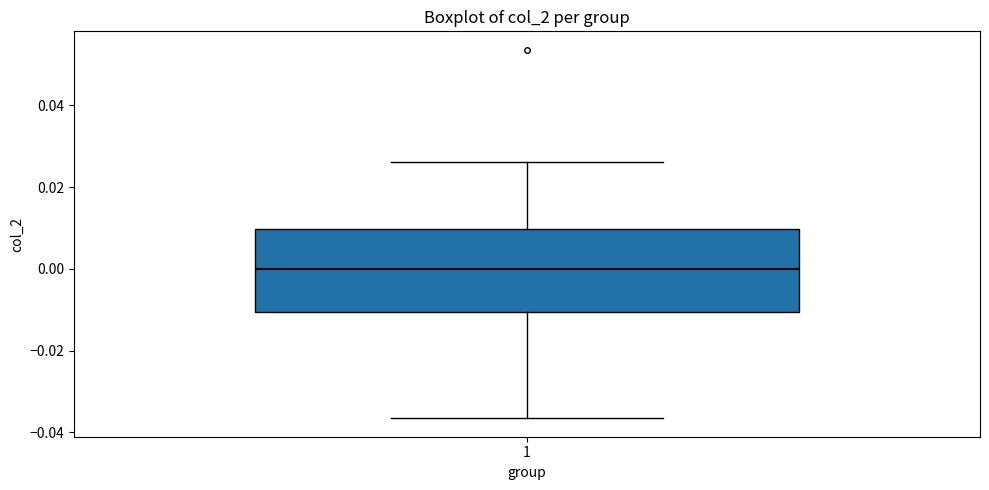

Transcribe this box plot: give where the median line is, the range the box spans, and where the two whiskers end, as read against the y-axis. The values are not printed on the chart, so give them approximately, as read against the axis.

median 0.000, box -0.010 to 0.010, whiskers -0.036 to 0.026